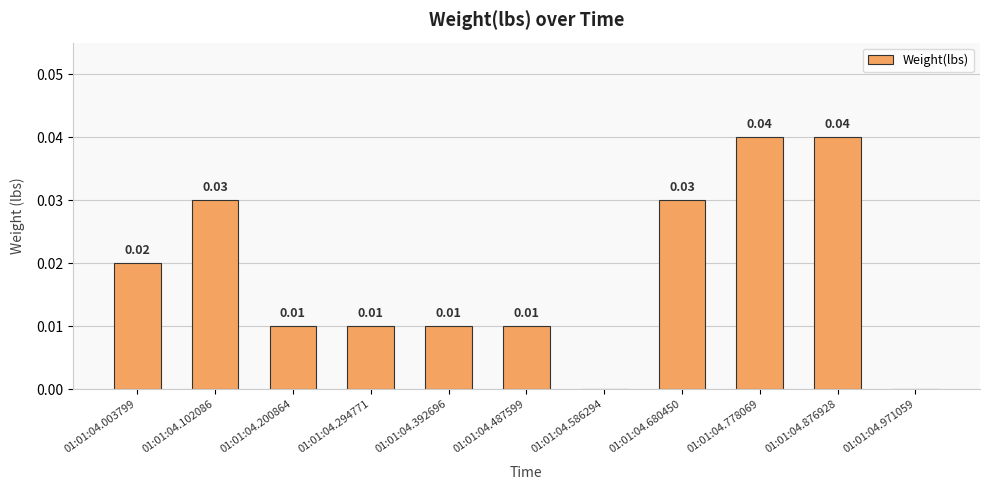

How many distinct data groups are displayed?

1